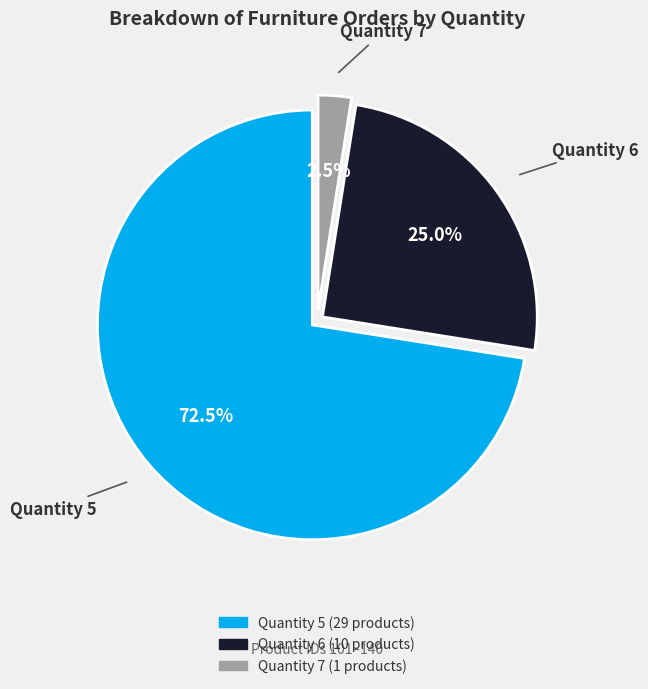

Rank the categories by value from highest to lowest.

Quantity 5, Quantity 6, Quantity 7